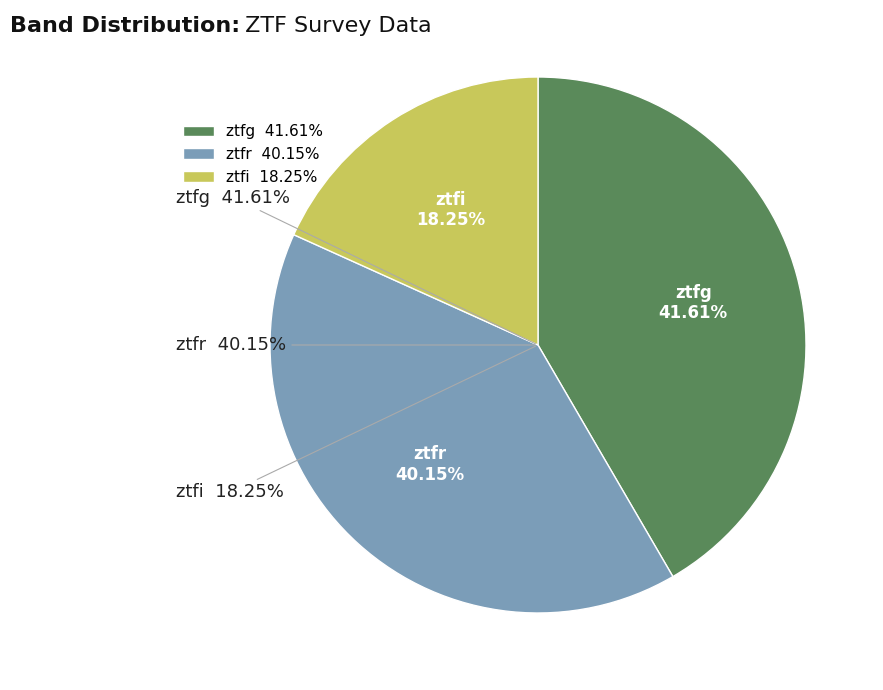

To the nearest percent, what is the combined percentage of ztfr and ztfg?

82%